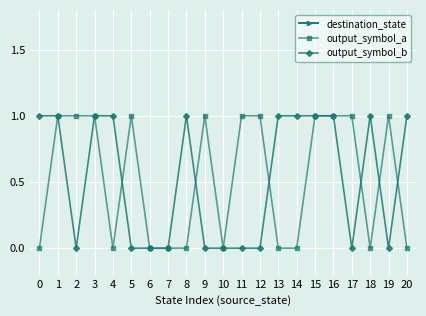

Between 0 and 16, which is larger?

16